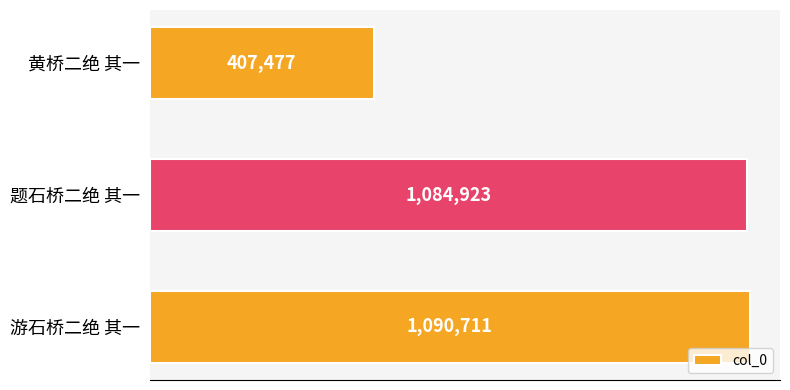

Rank the categories by value from highest to lowest.

游石桥二绝 其一, 题石桥二绝 其一, 黄桥二绝 其一